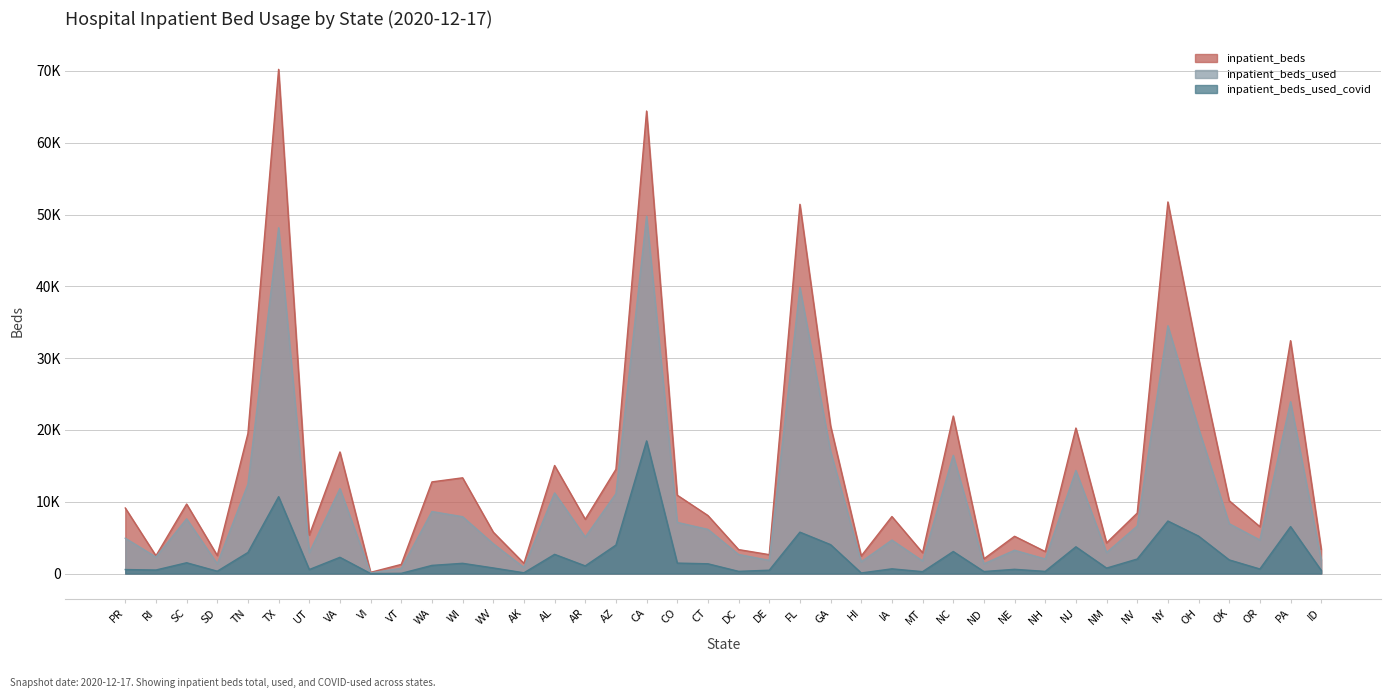

How many lines are shown in the chart?

3